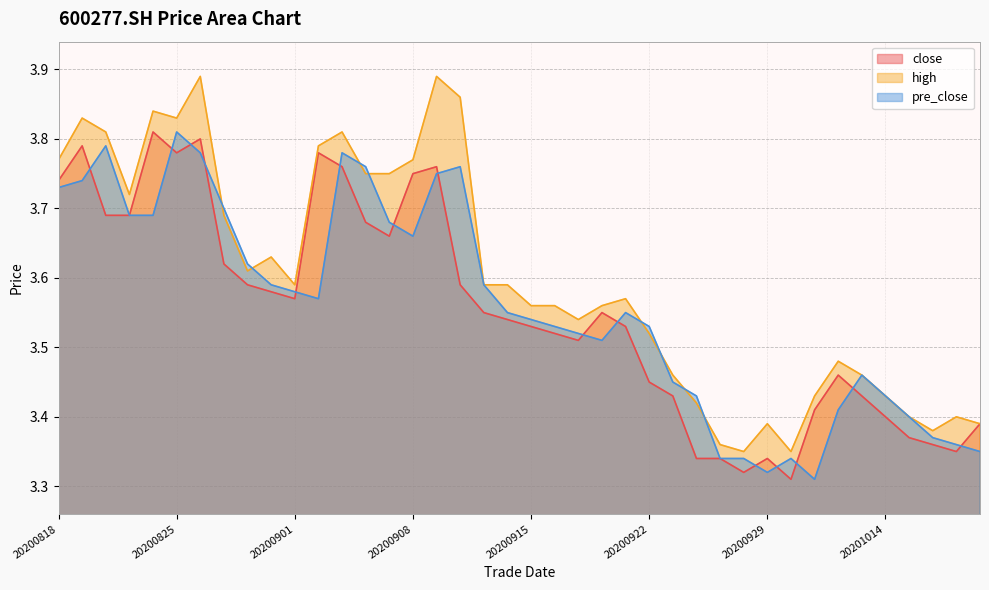

The pre_close series shows 3.4 at 20200924. True or false?

True